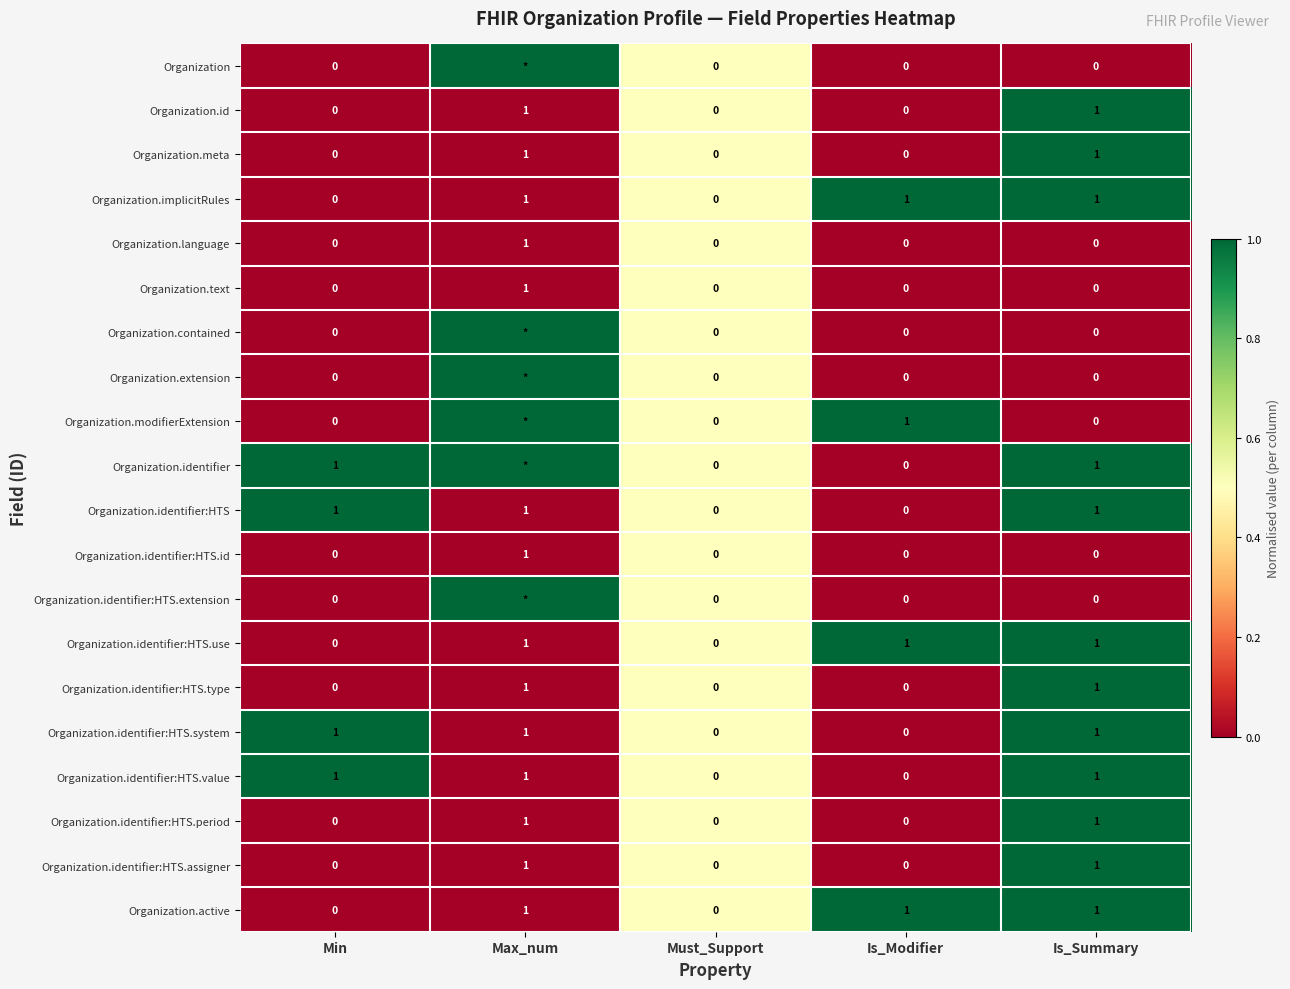

Count the Organization.identifier:HTS.period values in the range 0 to 1.

5